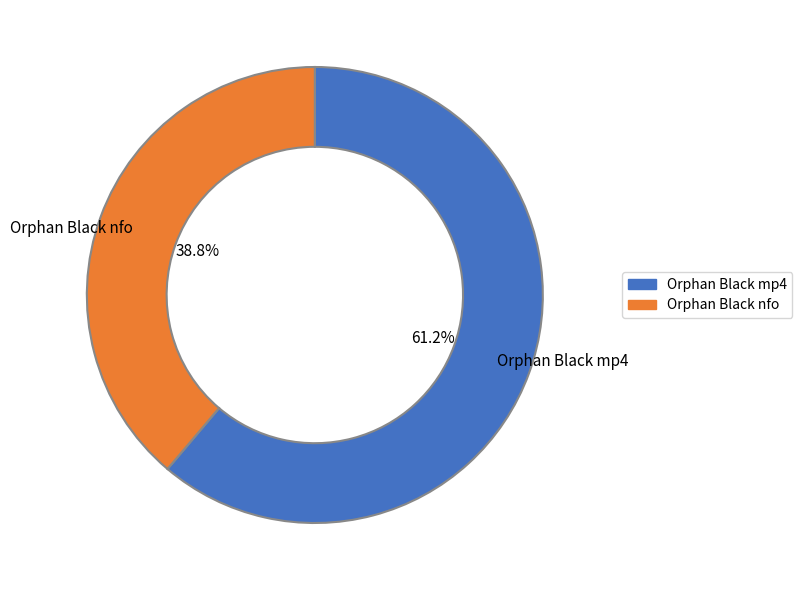

Does any single category account for the majority?

Yes